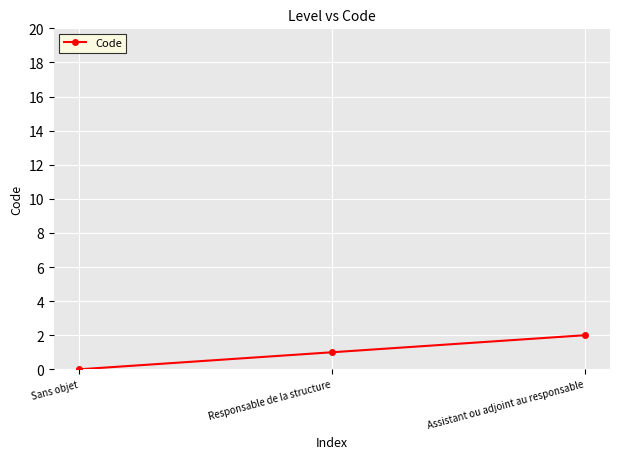

Reading left to right, list all the values displayed in this chart.

Sans objet=0	Responsable de la structure=1	Assistant ou adjoint au responsable=2